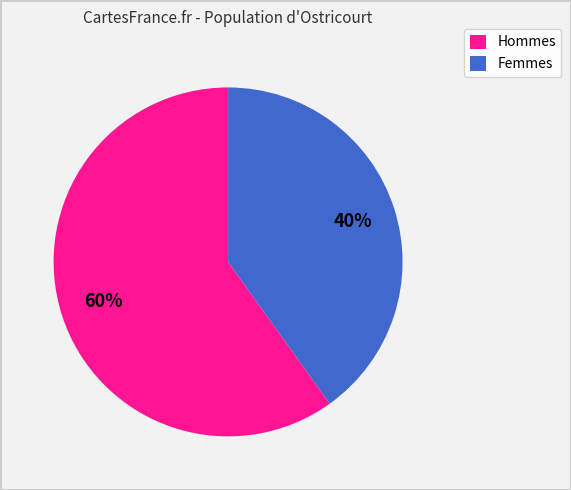

Does any single category account for the majority?

Yes